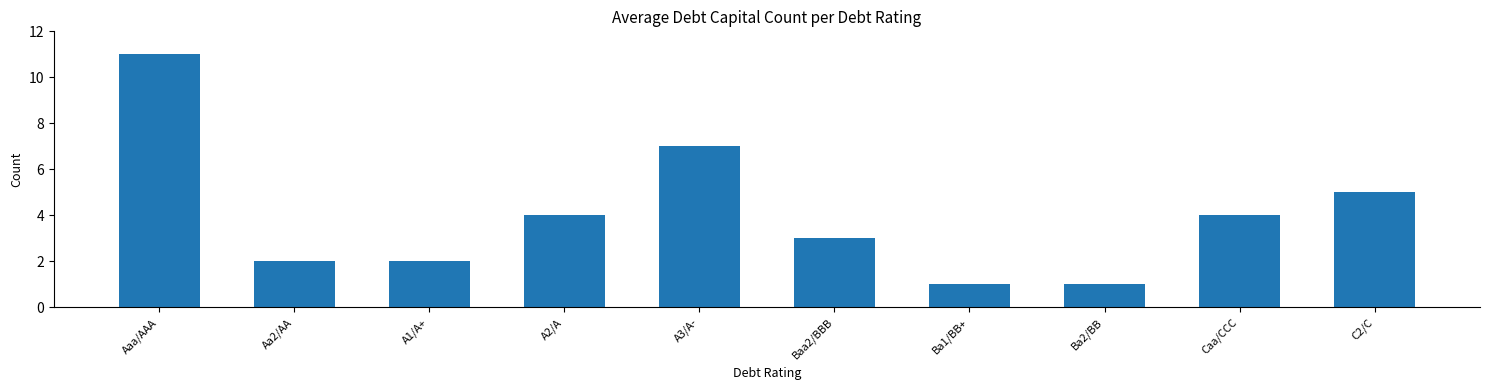

Reading left to right, list all the values displayed in this chart.

11	2	2	4	7	3	1	1	4	5